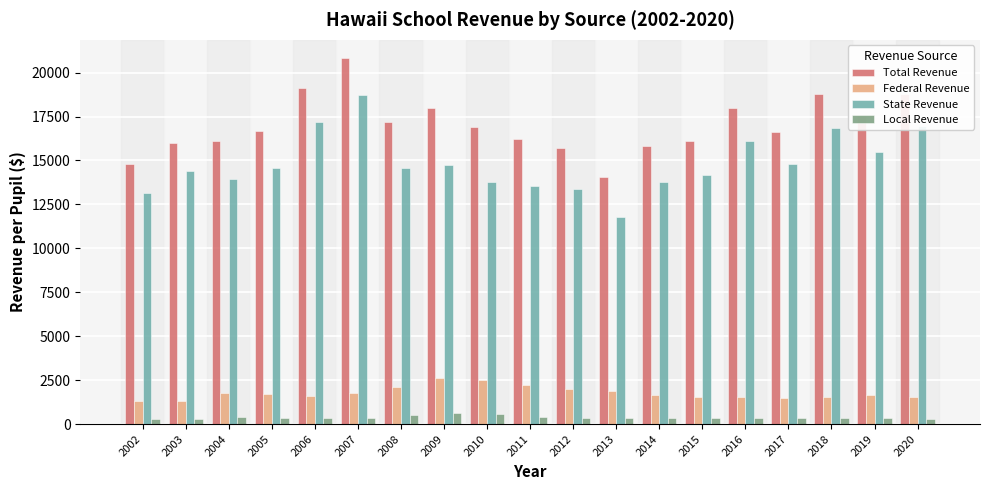

At how many categories does at least one series exceed 10837?

19